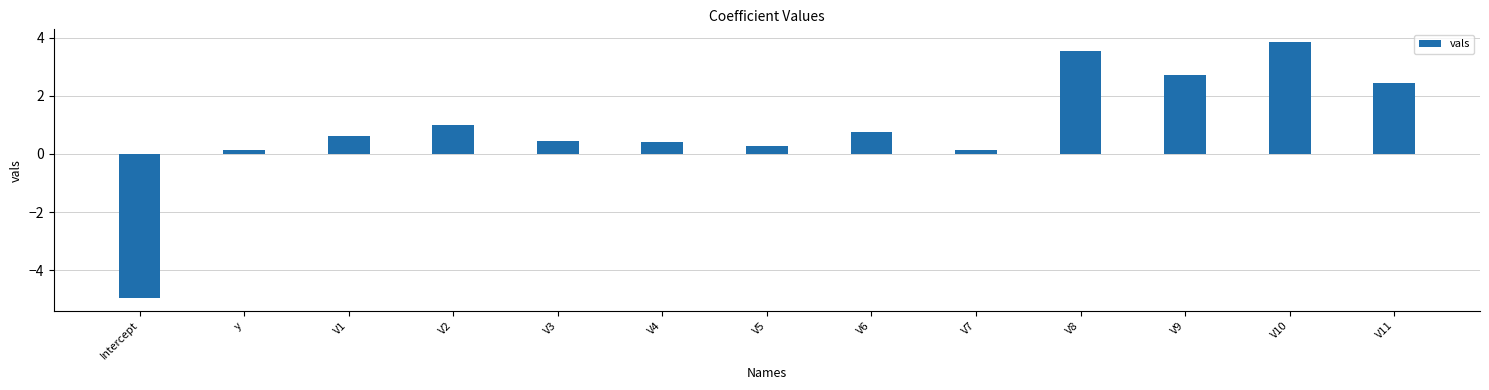

How many bars are there in total?

13